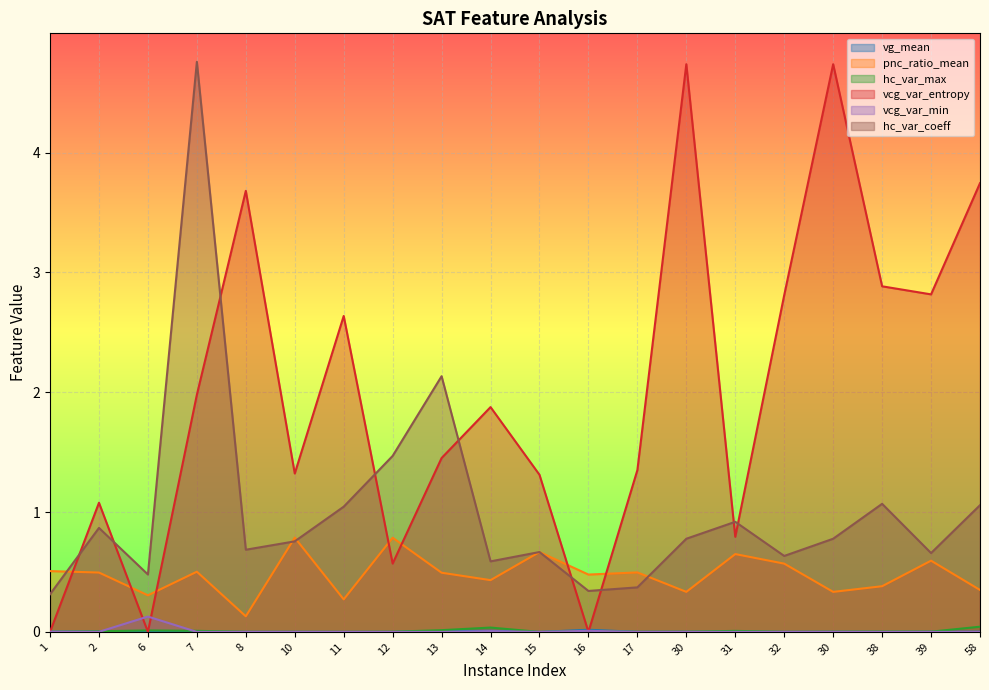

Reading right to left, extract all data points from this chart.

vg_mean: 0.0	0.0	0.0	0.0	0.0	0.0	0.0	0.0	0.0	0.0	0.0	0.0	0.0	0.0	0.0	0.0	0.0	0.0	0.0	0.0
pnc_ratio_mean: 0.4	0.6	0.4	0.3	0.6	0.6	0.3	0.5	0.5	0.7	0.4	0.5	0.8	0.3	0.8	0.1	0.5	0.3	0.5	0.5
hc_var_max: 0.0	0.0	0.0	0.0	0.0	0.0	0.0	0.0	0.0	0.0	0.0	0.0	0.0	0.0	0.0	0.0	0.0	0.0	0.0	0.0
vcg_var_entropy: 3.7	2.8	2.9	4.7	2.8	0.8	4.7	1.4	0.0	1.3	1.9	1.5	0.6	2.6	1.3	3.7	2.0	0.0	1.1	0.0
vcg_var_min: 0.0	0.0	0.0	0.0	0.0	0.0	0.0	0.0	0.0	0.0	0.0	0.0	0.0	0.0	0.0	0.0	0.0	0.1	0.0	0.0
hc_var_coeff: 1.1	0.7	1.1	0.8	0.6	0.9	0.8	0.4	0.3	0.7	0.6	2.1	1.5	1.0	0.8	0.7	4.8	0.5	0.9	0.3